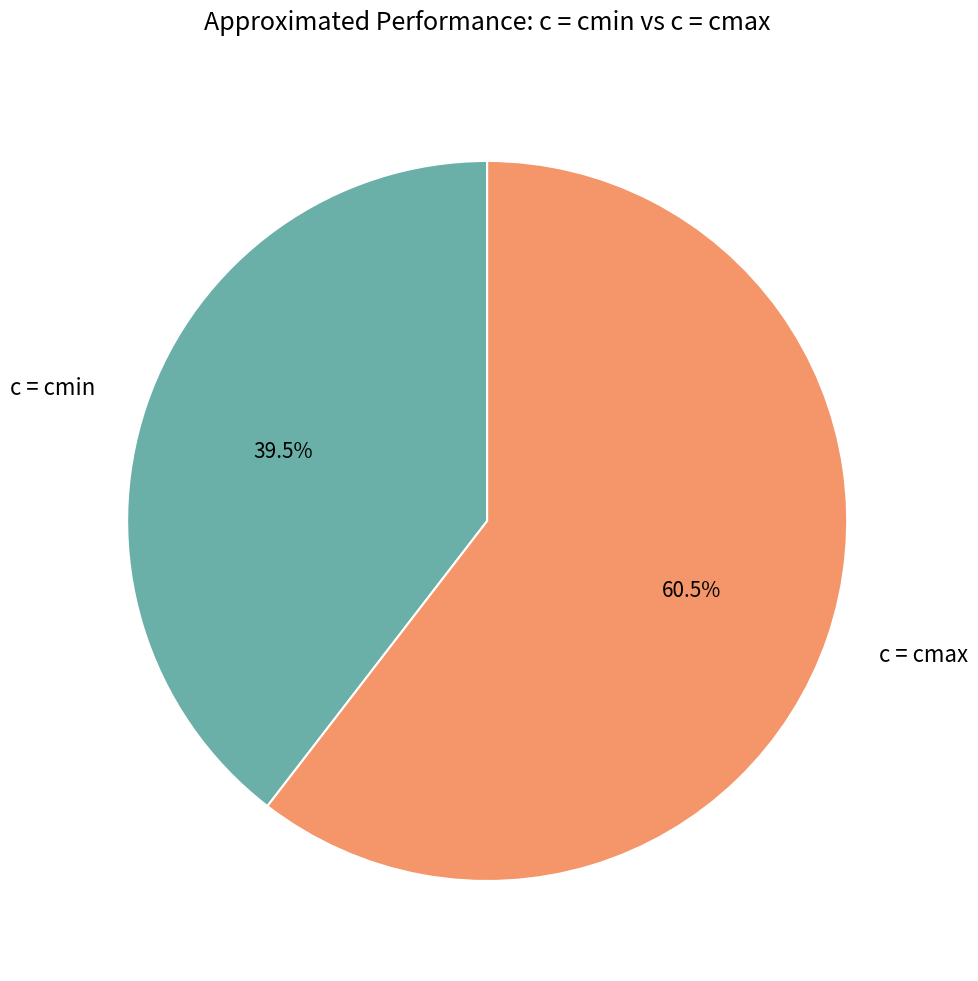

To the nearest percent, what is the combined percentage of c = cmin and c = cmax?

100%